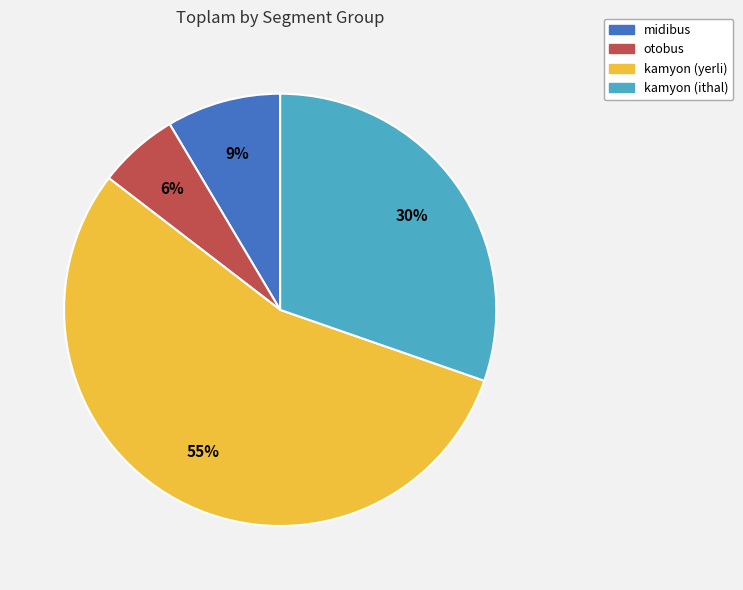

The kamyon (yerli) slice represents 43% of the pie. True or false?

False